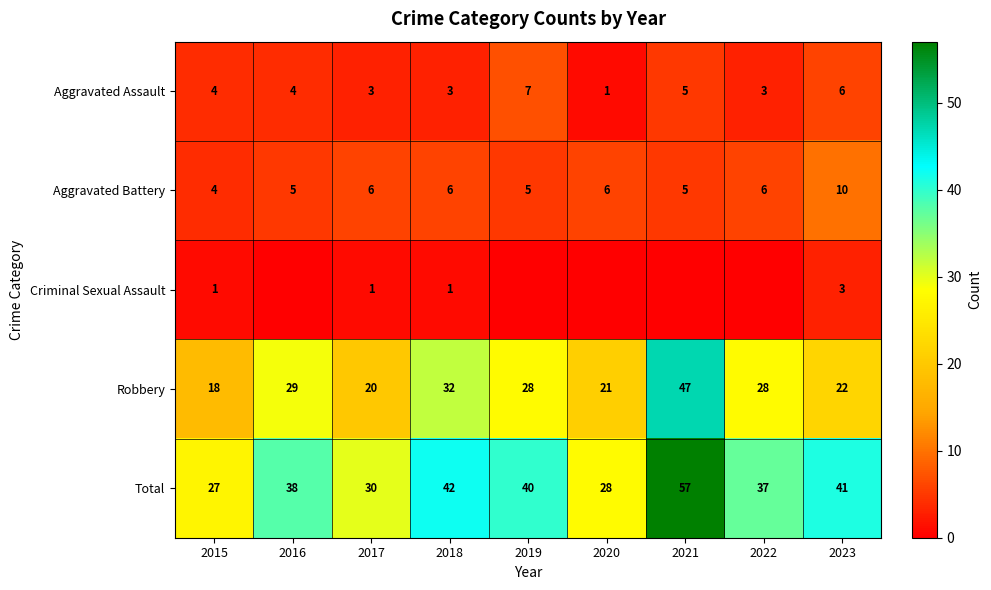

Between 2021 and 2020, which is larger?

2021